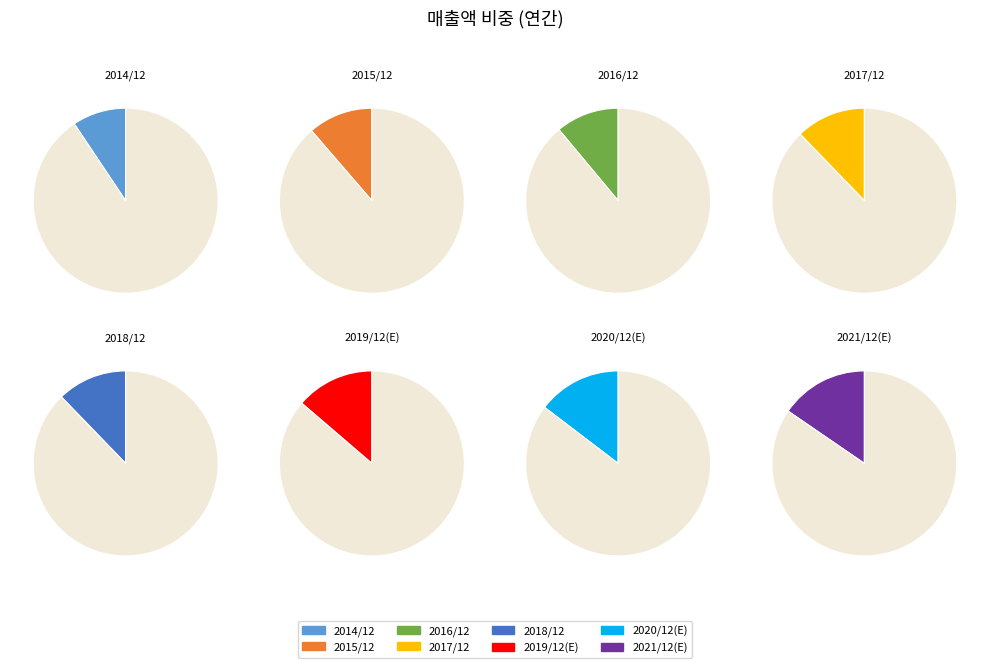

Rank the categories by value from highest to lowest.

2021/12(E), 2020/12(E), 2019/12(E), 2018/12, 2017/12, 2015/12, 2016/12, 2014/12